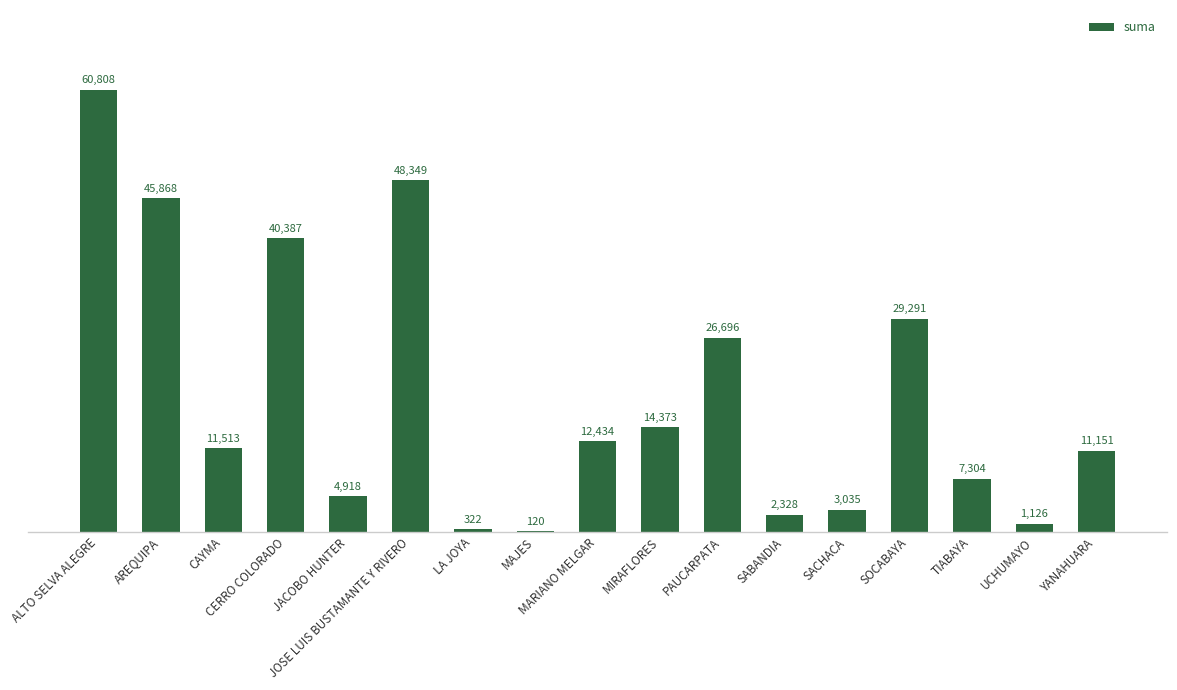

How many categories are shown in the chart?

17